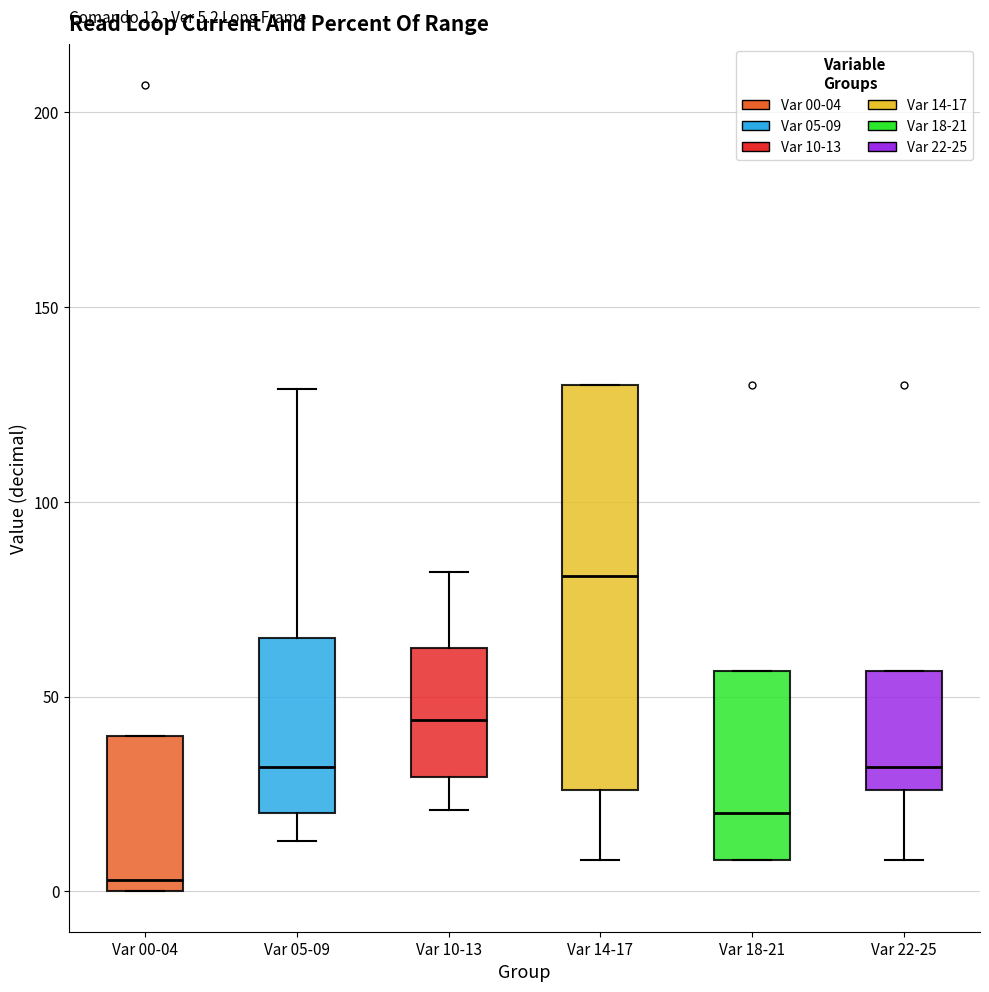

Comparing the boxes themselves (not the whiskers), which one is the tallest?

Var 14-17